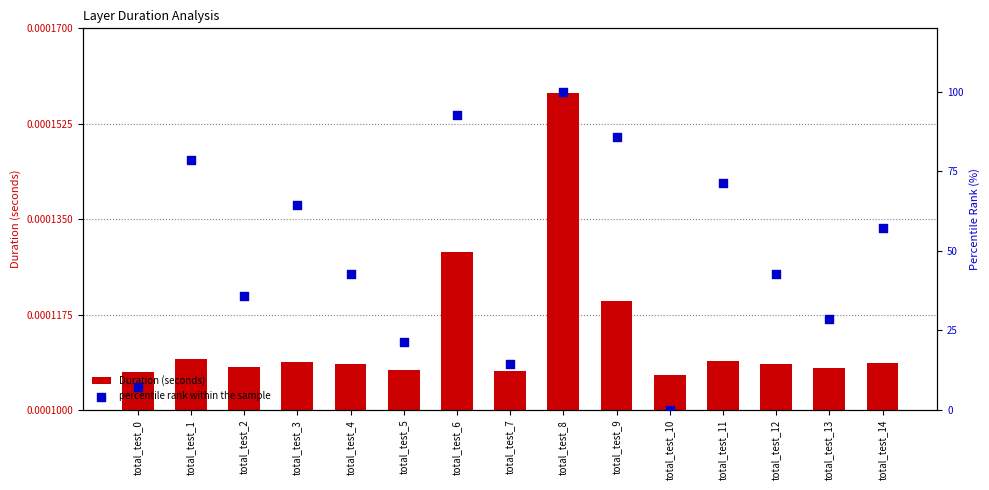

Which series has the largest total across all categories?

percentile rank within the sample